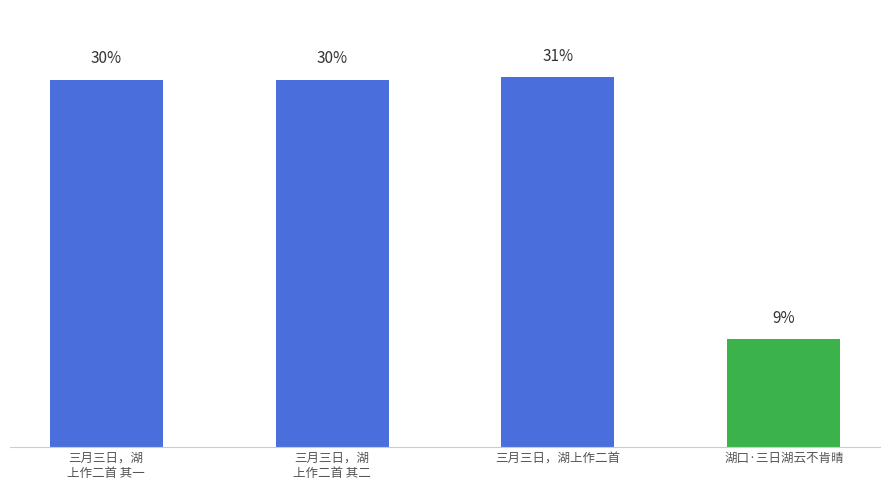

At which label is the value closest to 808153?

三月三日，湖
上作二首 其一